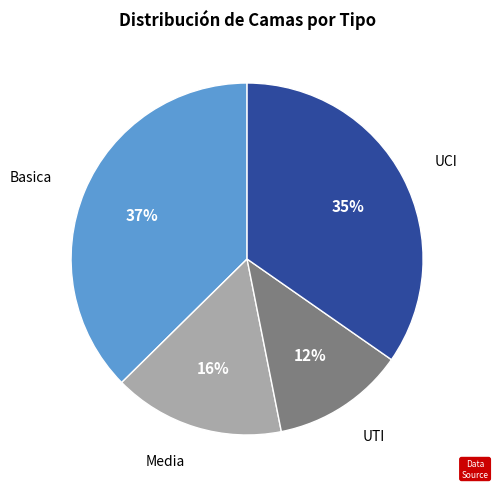

To the nearest percent, what is the difference between the largest and smallest slice percentages?

25%